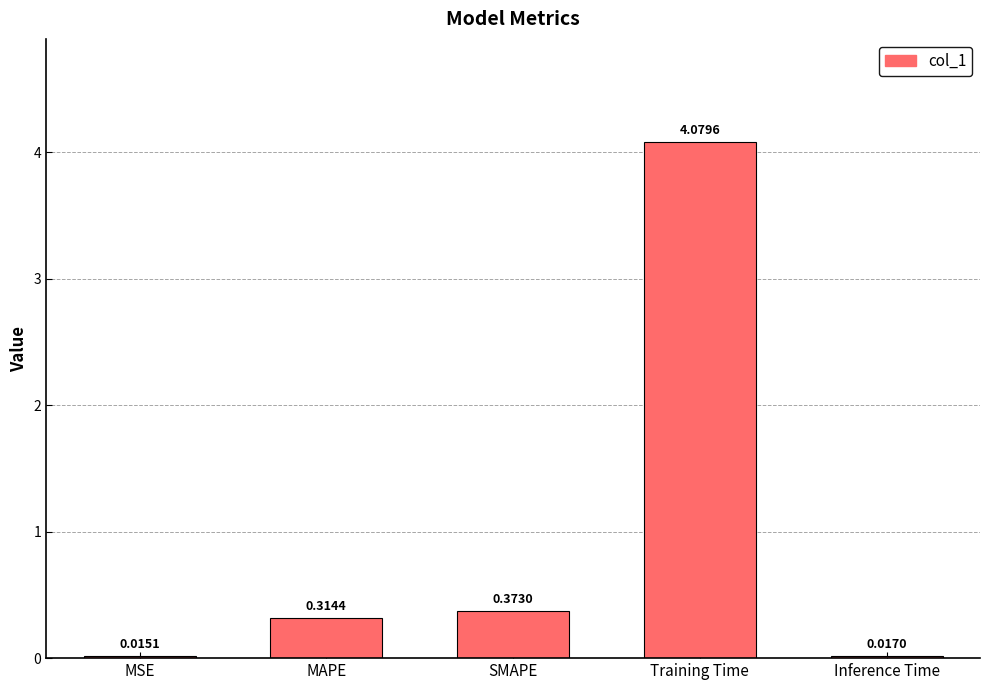

What position from the right is MAPE?

4